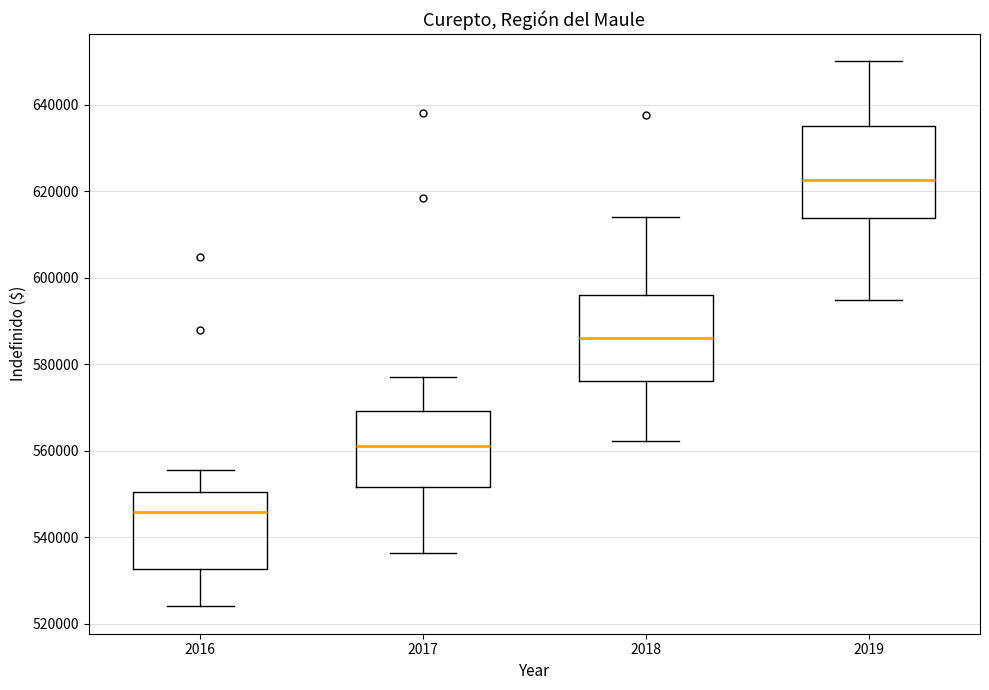

Where is the lower edge of the box at x = 2016 on the y-axis? The values are not printed on the chart, so give them approximately, as read against the axis.

532000